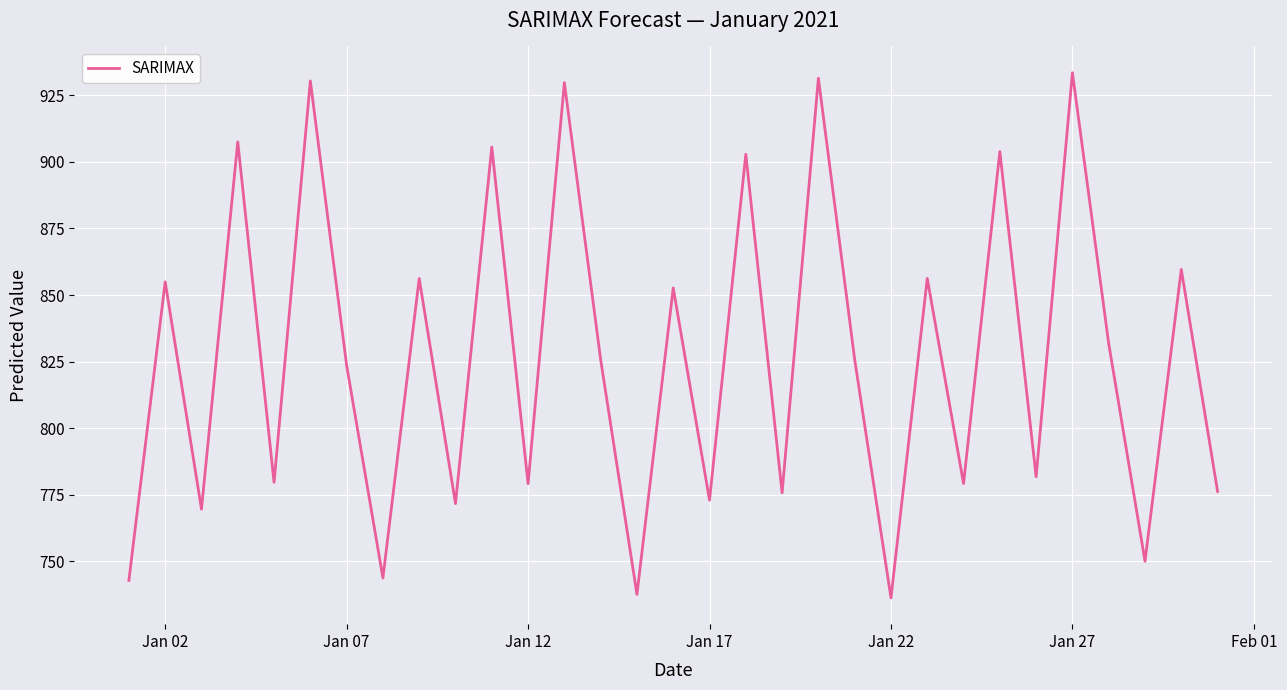

What is the greatest value displayed?

933.5